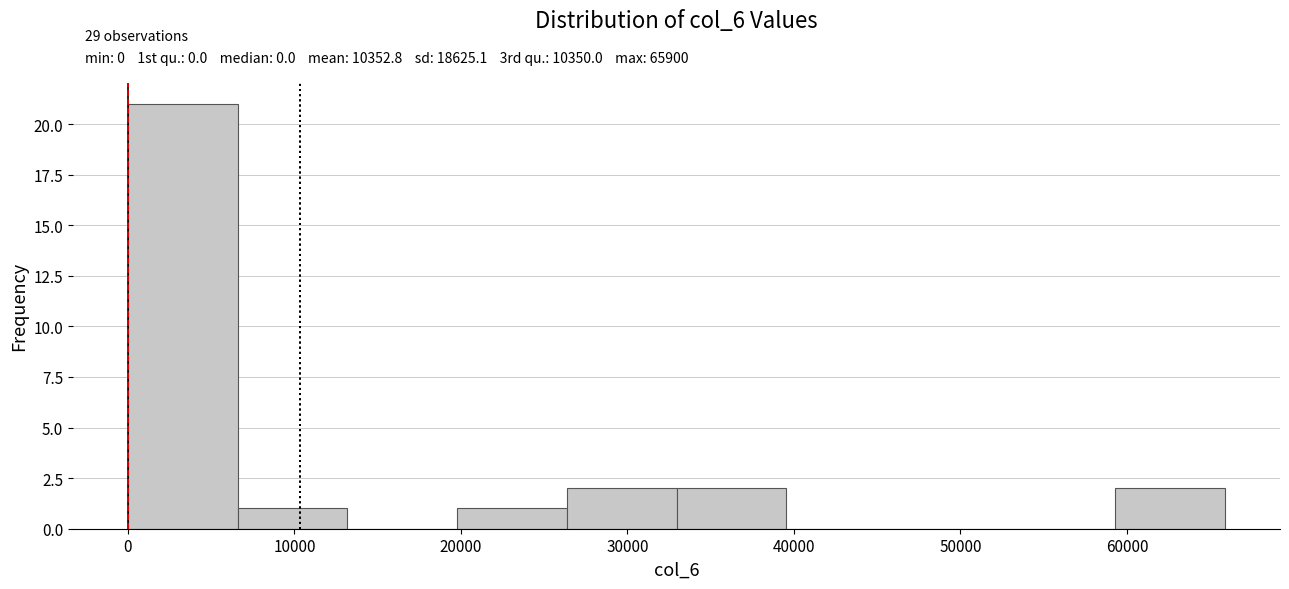

Which range on the x-axis has the tallest bar?

0 to 7000